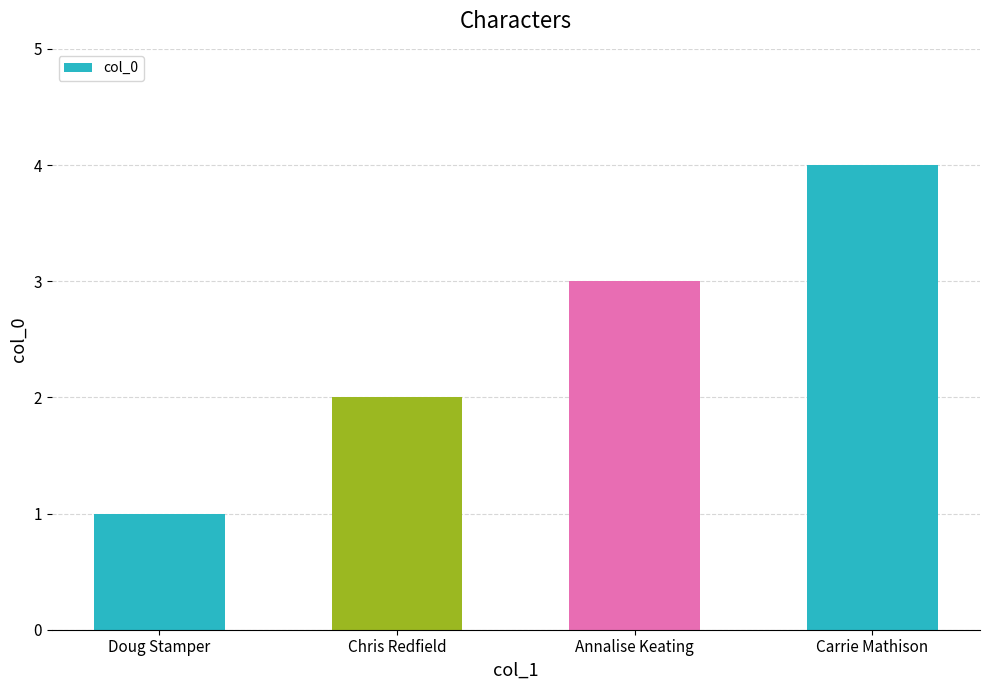

What is the change in value from Doug Stamper to Chris Redfield?

+1